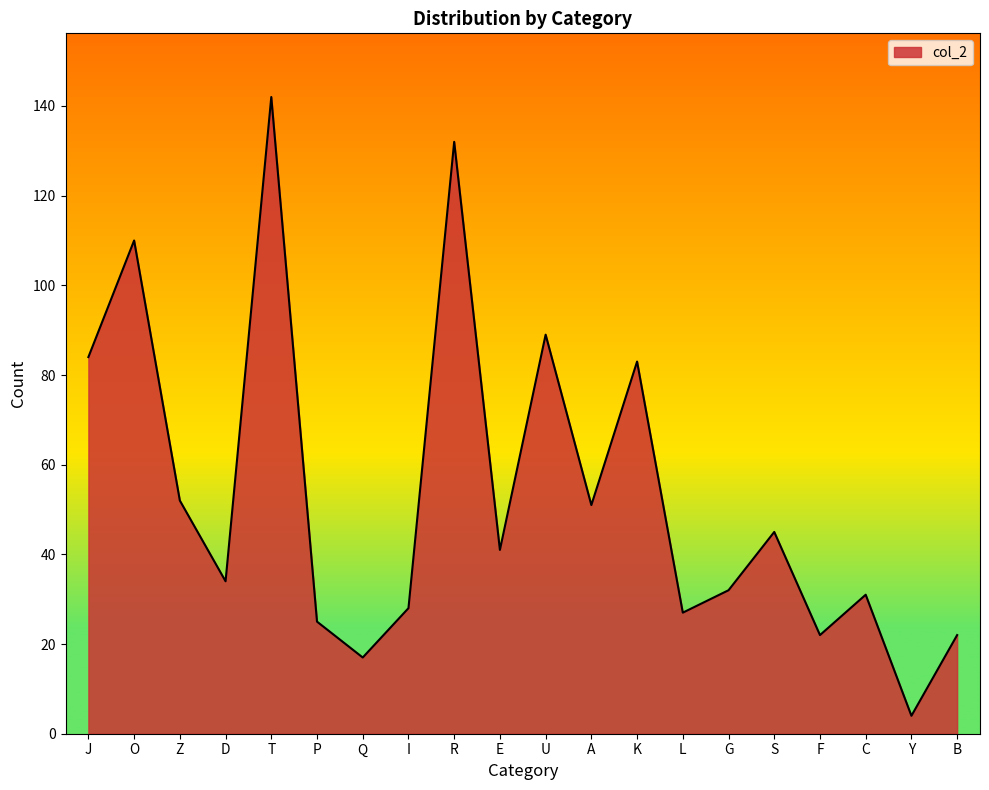

What is the sum of all values?

1071